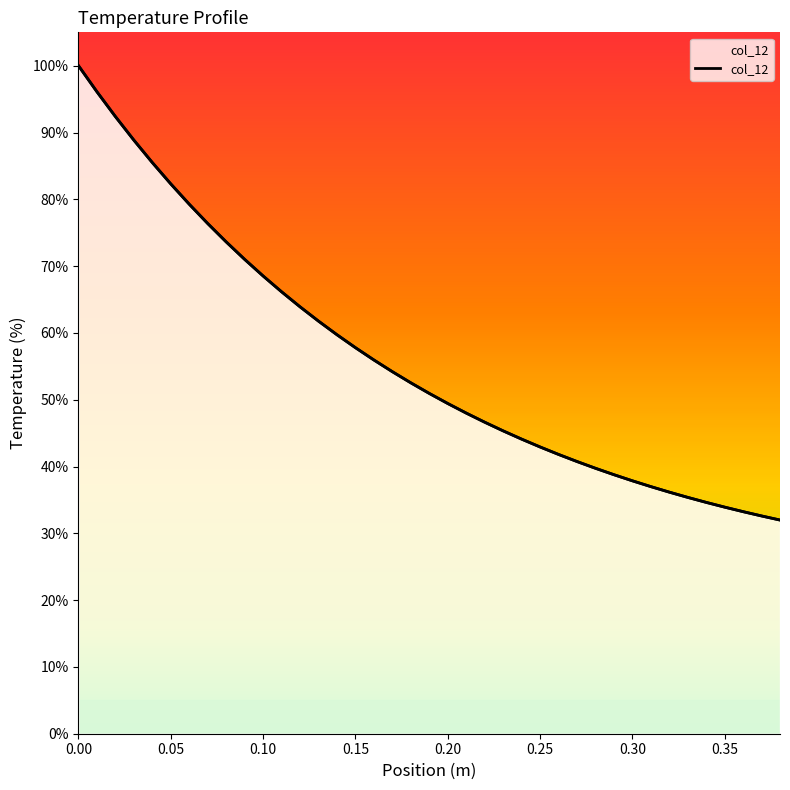

Reading right to left, list all the values displayed in this chart.

32.0	32.6	33.2	33.9	34.6	35.4	36.2	37.0	37.9	38.8	39.7	40.8	41.8	42.9	44.1	45.3	46.6	48.0	49.4	50.9	52.5	54.2	56.0	57.8	59.7	61.8	63.9	66.2	68.5	71.0	73.6	76.4	79.3	82.3	85.5	88.9	92.4	96.1	100.0